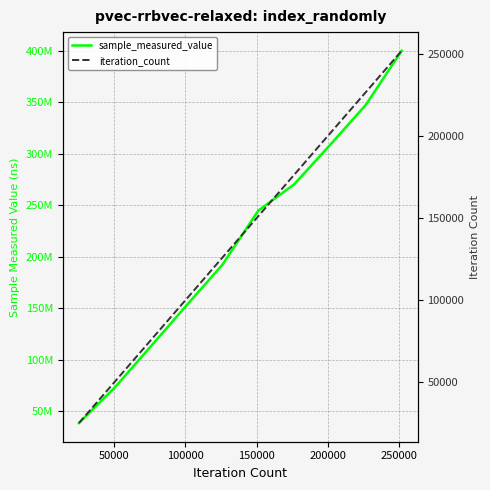

True or false: iteration_count has more than 2 points higher than both neighbors.

False